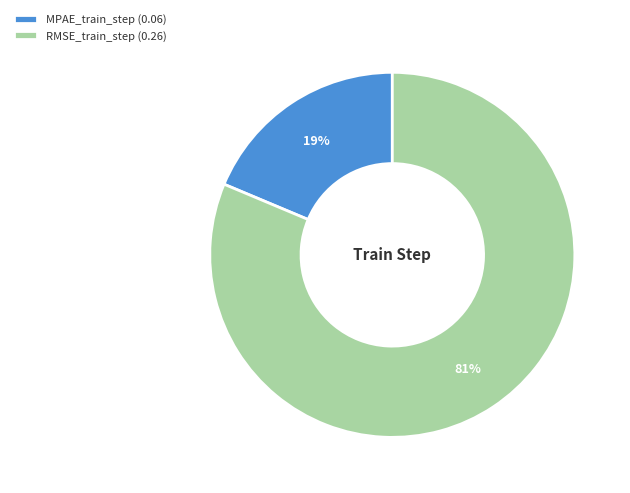

How many slices are in this pie chart?

2